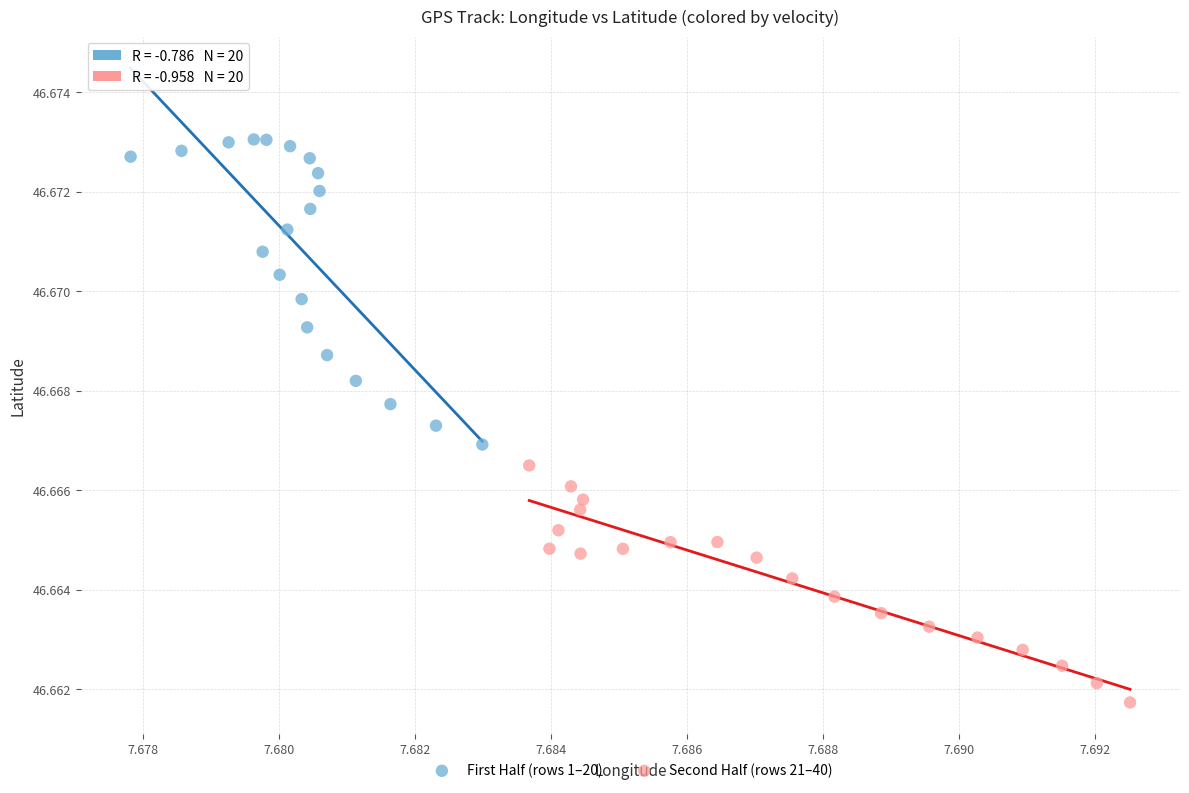

Which series has the widest spread of Y values?

First Half (rows 1–20)